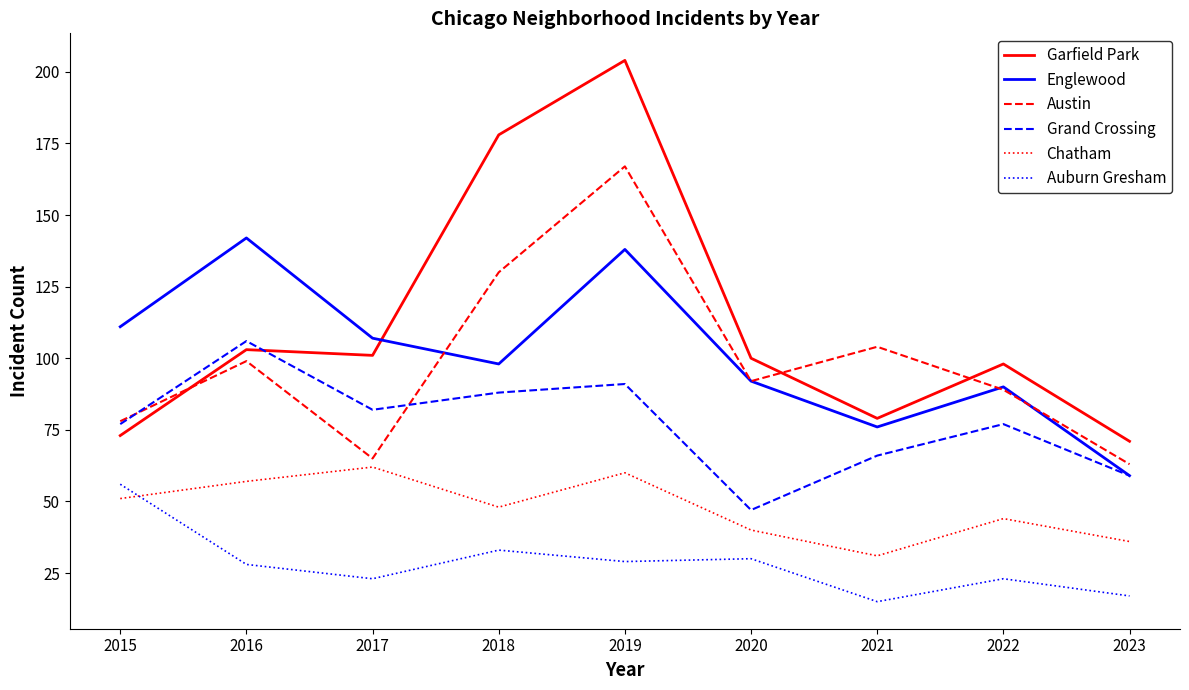

How many times do Grand Crossing and Garfield Park cross each other?

1